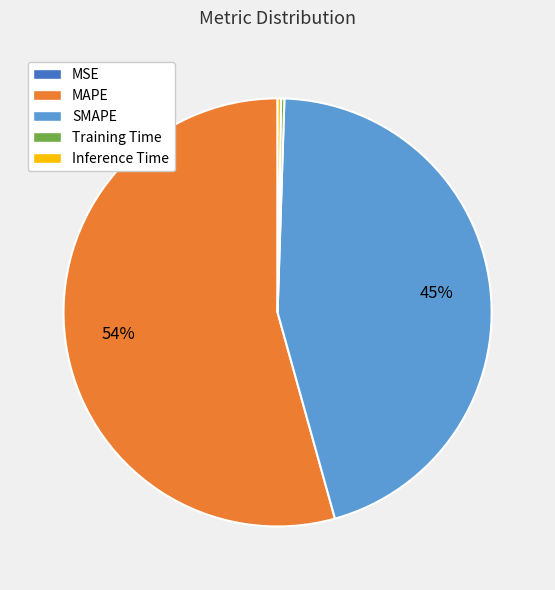

What is the largest slice in the pie chart?

MAPE